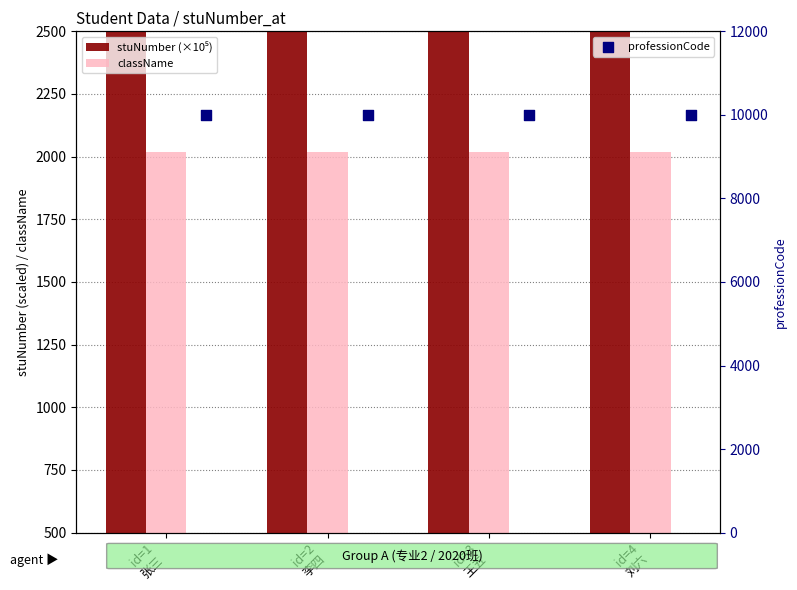

Is the value of className at id=1
张三 greater than the value of stuNumber (×10⁵) at id=3
王五?

No